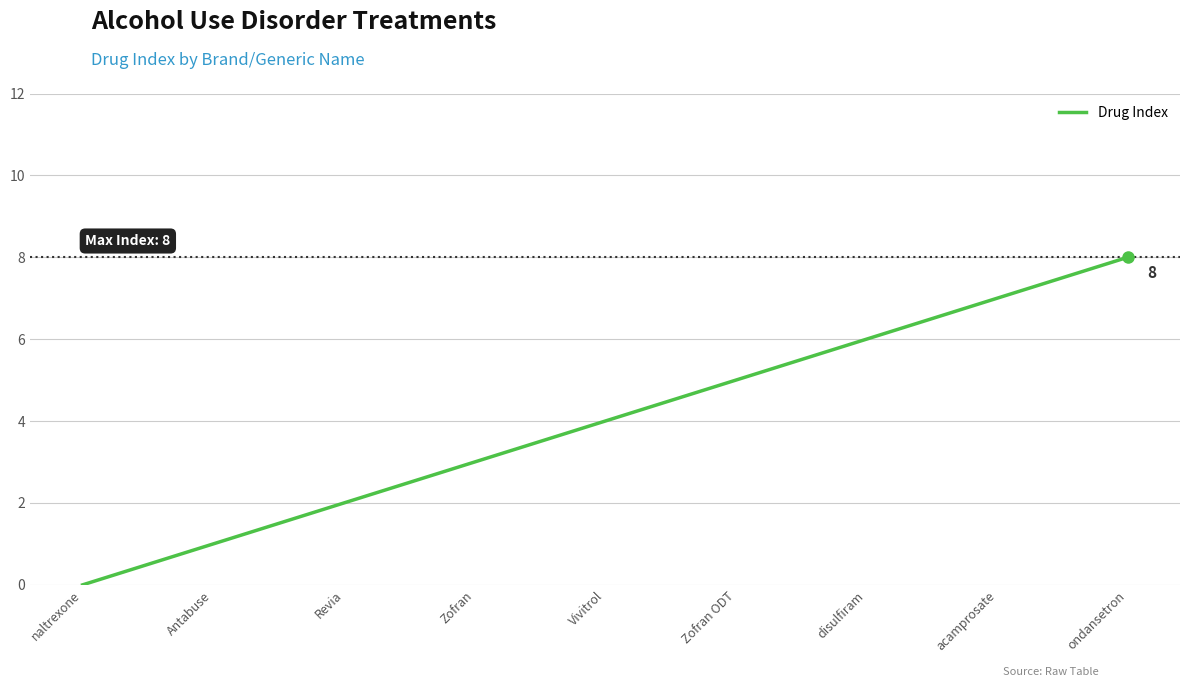

What is the change in value from Zofran ODT to ondansetron?

+3